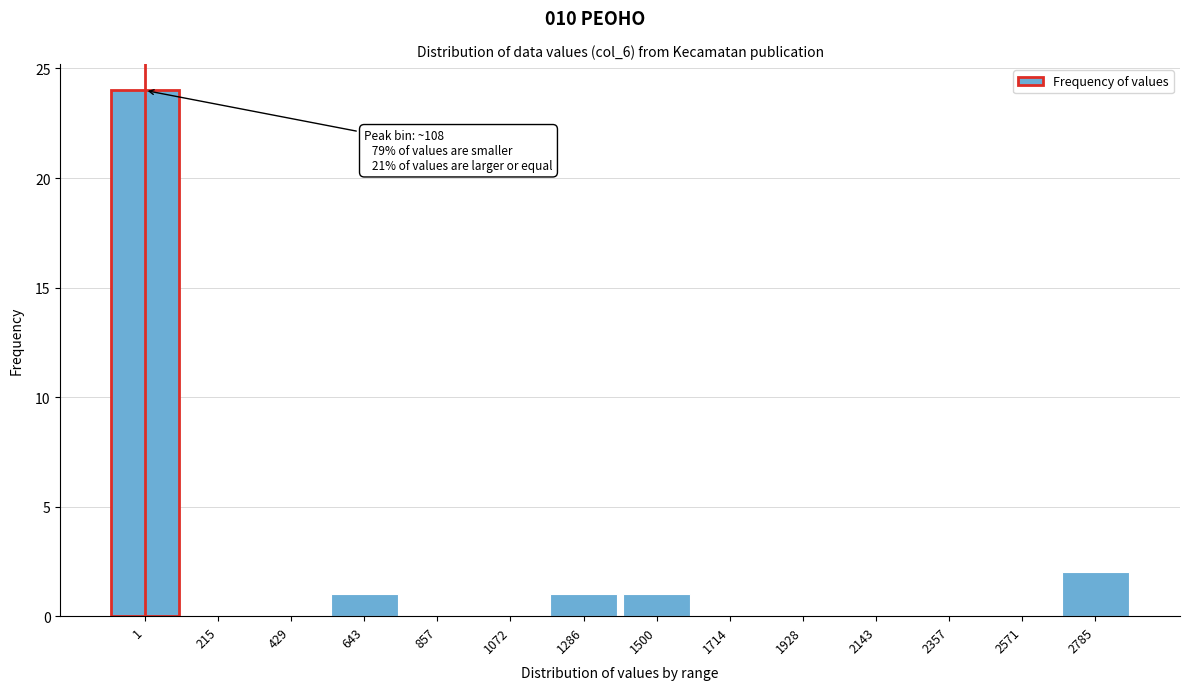

Reading left to right, what are all the values shown in this chart?

1=24	215=0	429=0	643=1	857=0	1072=0	1286=1	1500=1	1714=0	1928=0	2143=0	2357=0	2571=0	2785=2